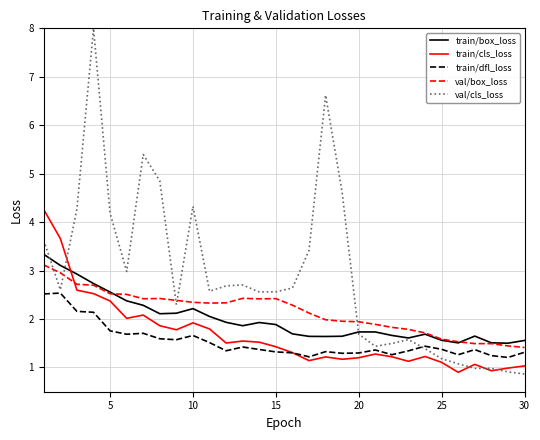

Which series has the largest total across all categories?

val/cls_loss